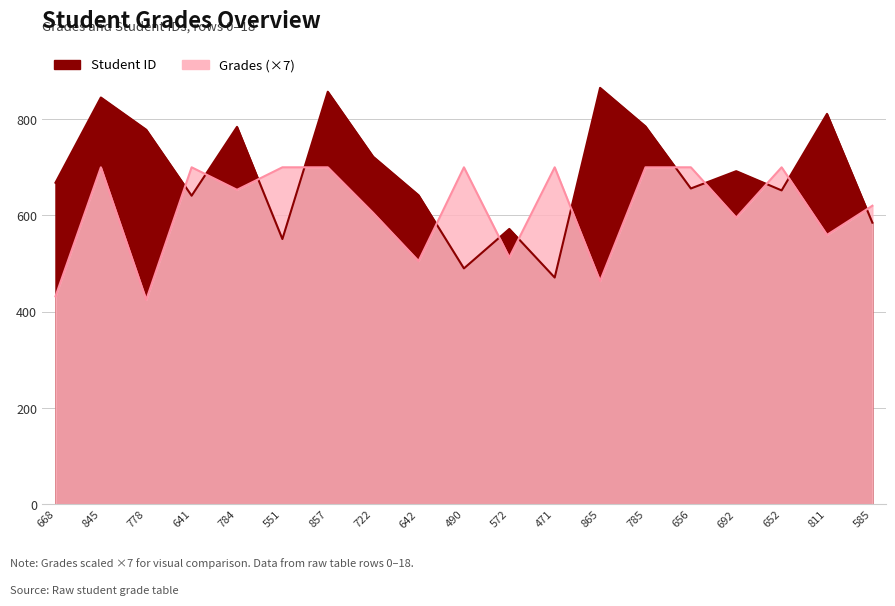

How many values in the Grades series exceed 653?

10